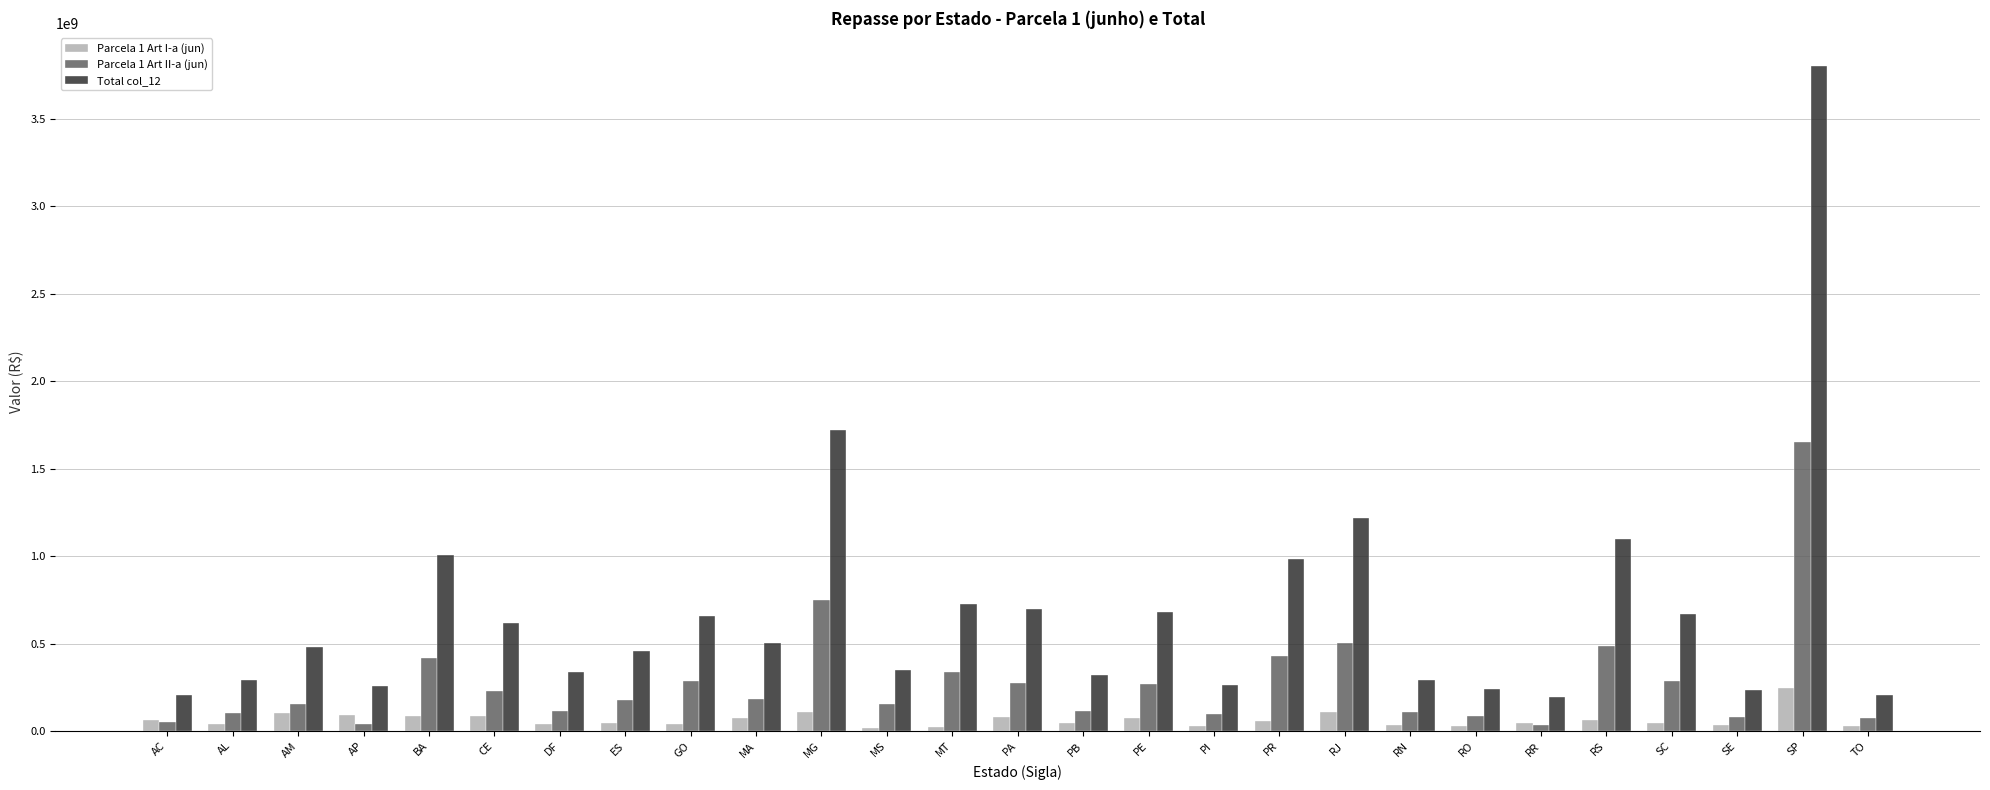

Is it true that Total col_12 equals 1216710920.6 at RJ?

True